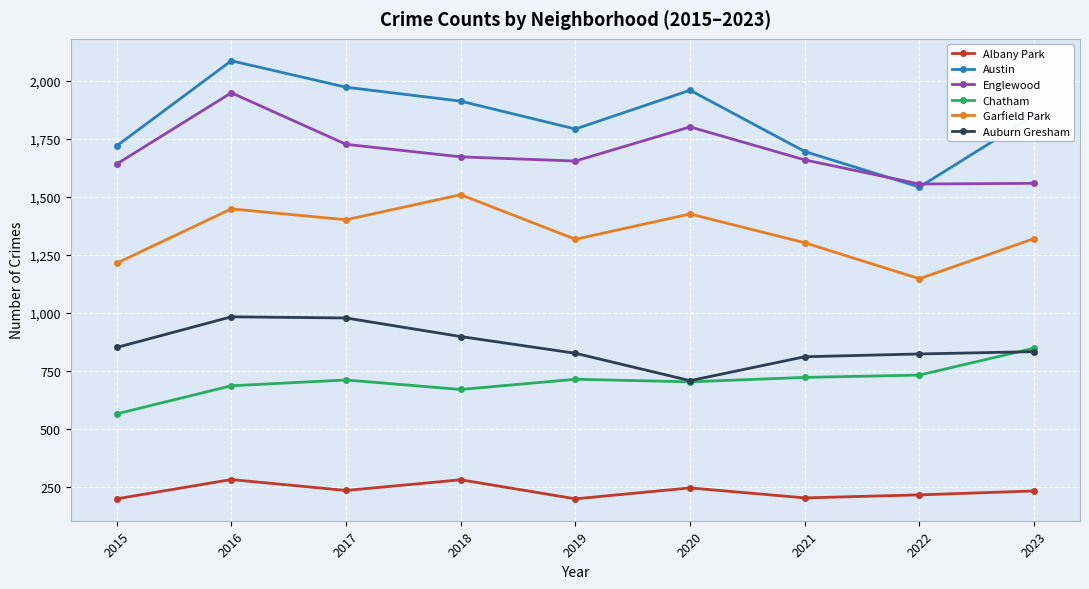

What is the difference between the highest and lowest values at 2016?

1804